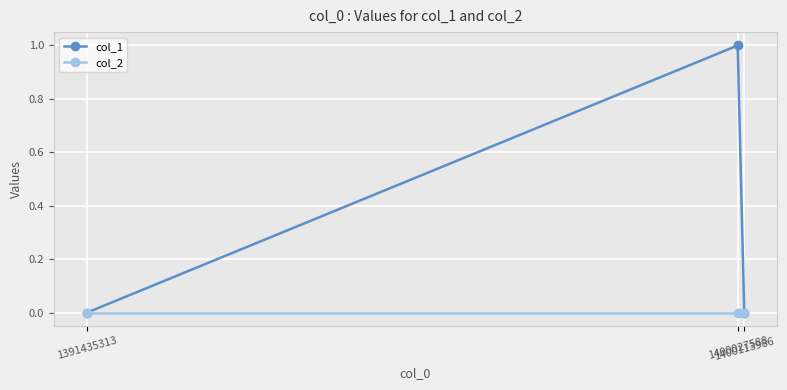

List the series in order of their overall mean, lowest first.

col_2, col_1